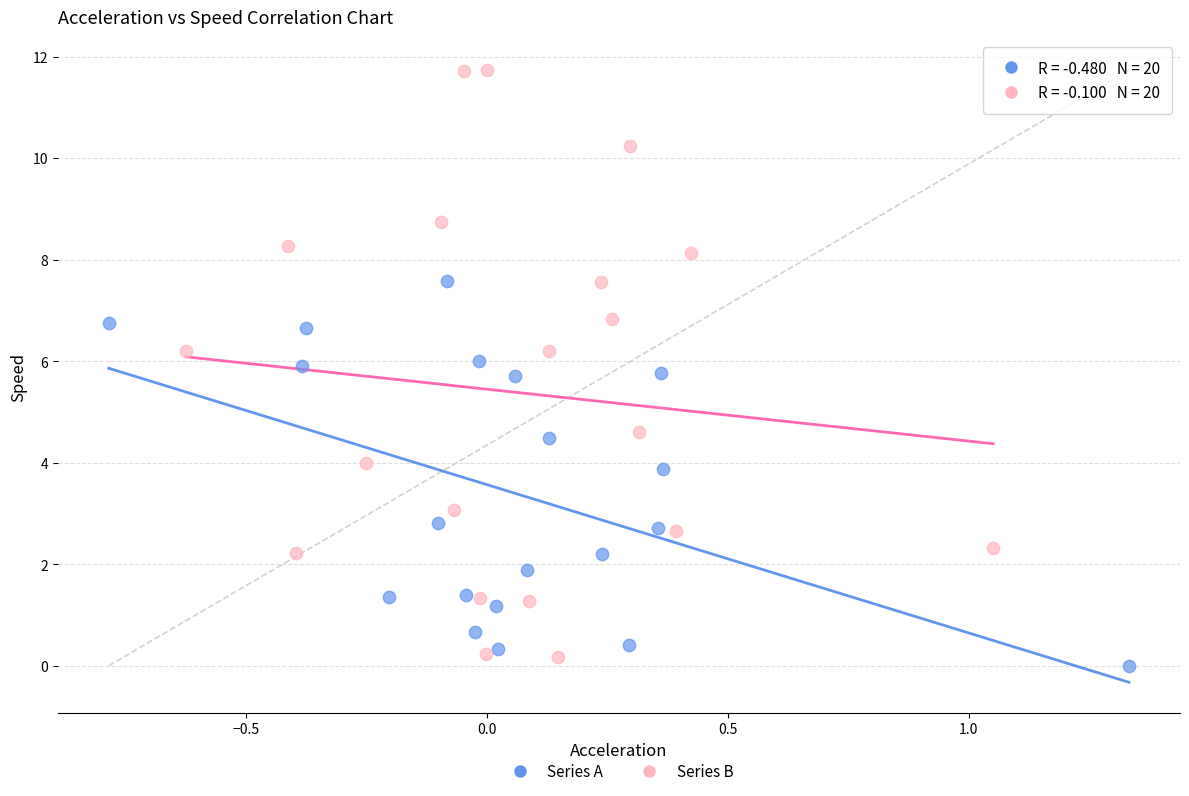

Which series contains the highest Y value?

Series B